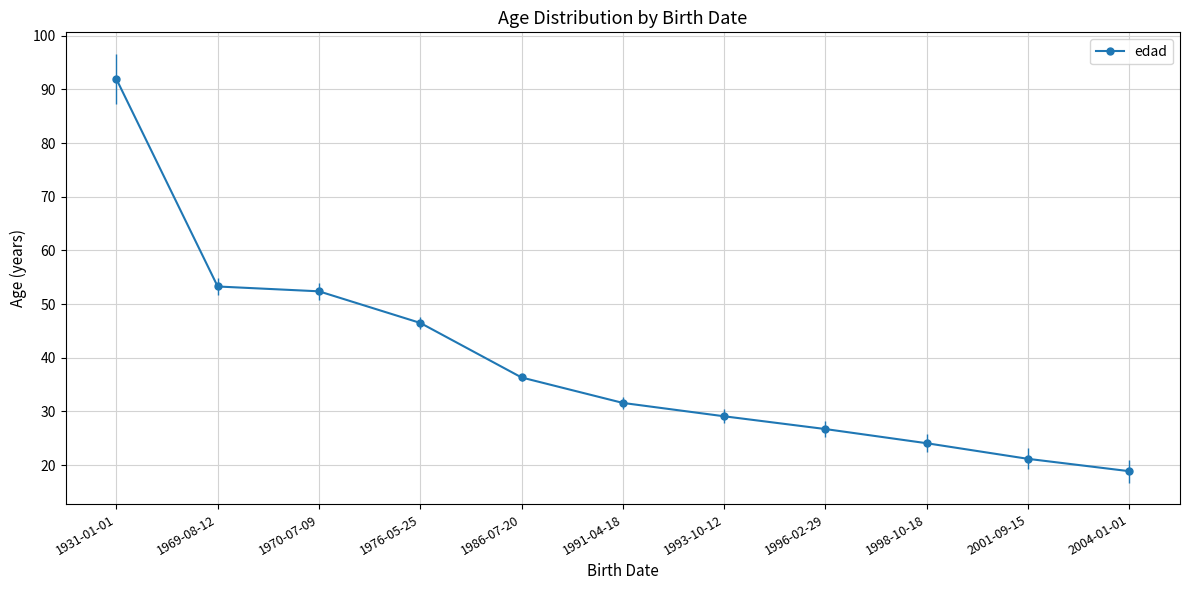

List the labels in order of value, largest first.

1931-01-01, 1969-08-12, 1970-07-09, 1976-05-25, 1986-07-20, 1991-04-18, 1993-10-12, 1996-02-29, 1998-10-18, 2001-09-15, 2004-01-01